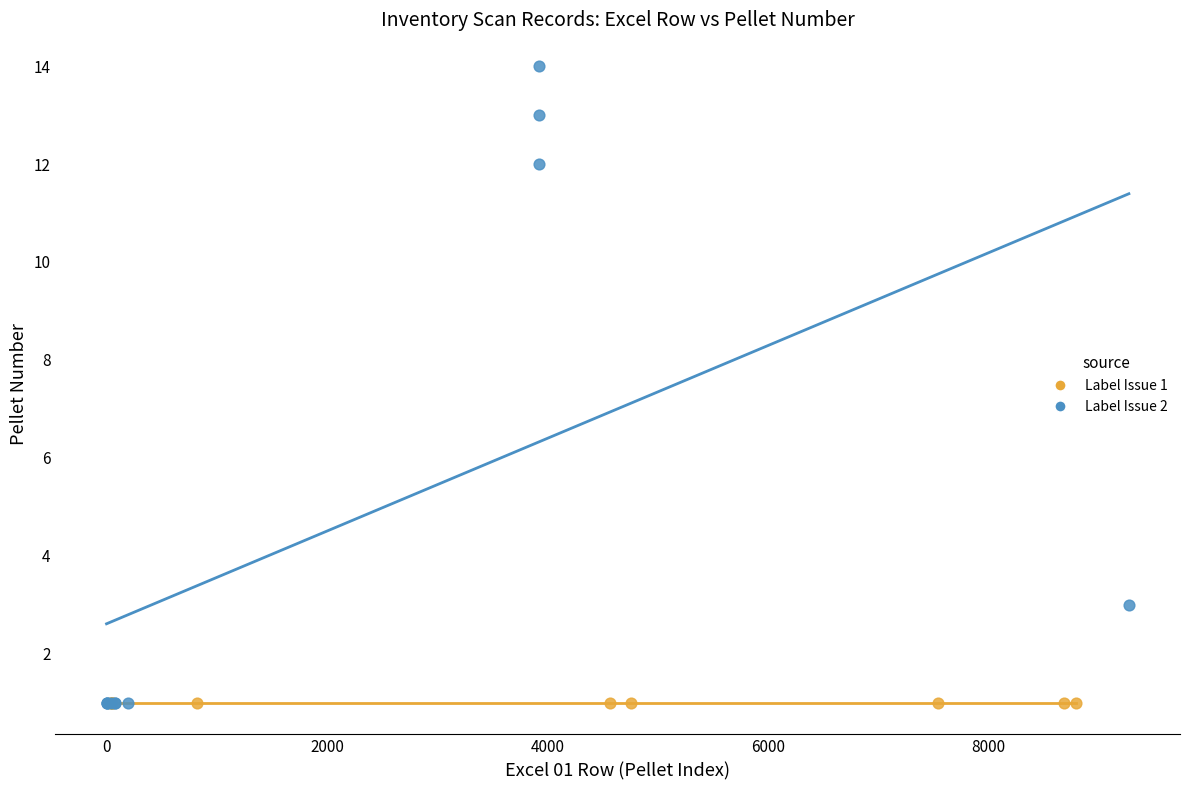

Which series reaches the maximum Y coordinate?

Label Issue 2